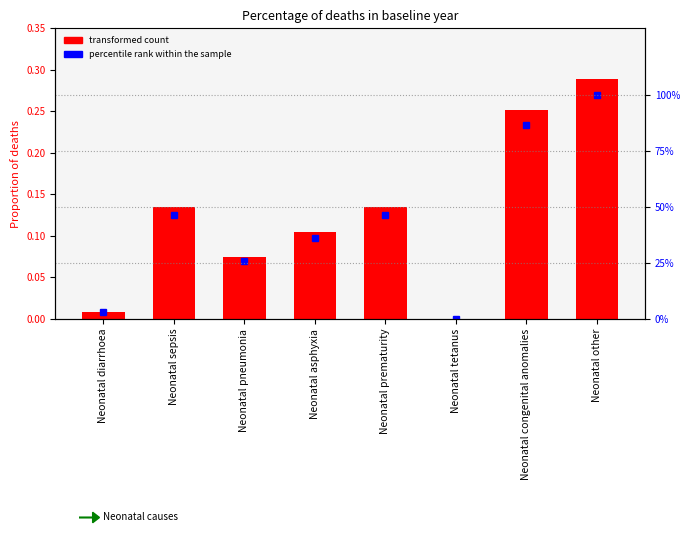

What is the difference between the maximum and minimum values in the percentile rank within the sample series?

100.0